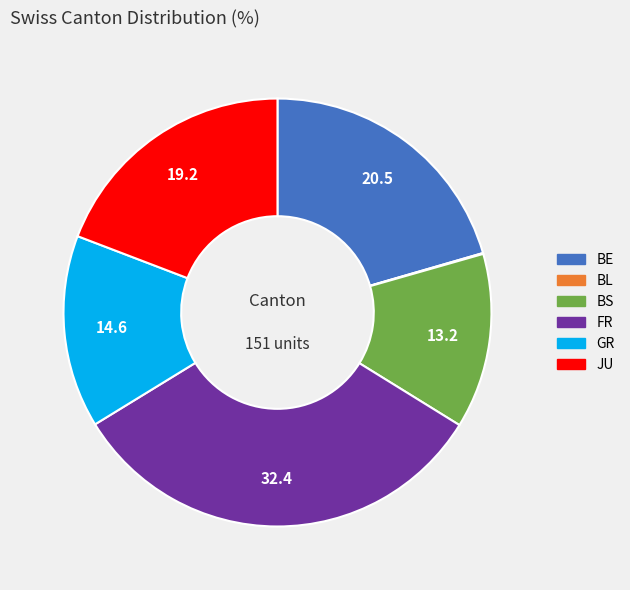

Does any single category account for the majority?

No